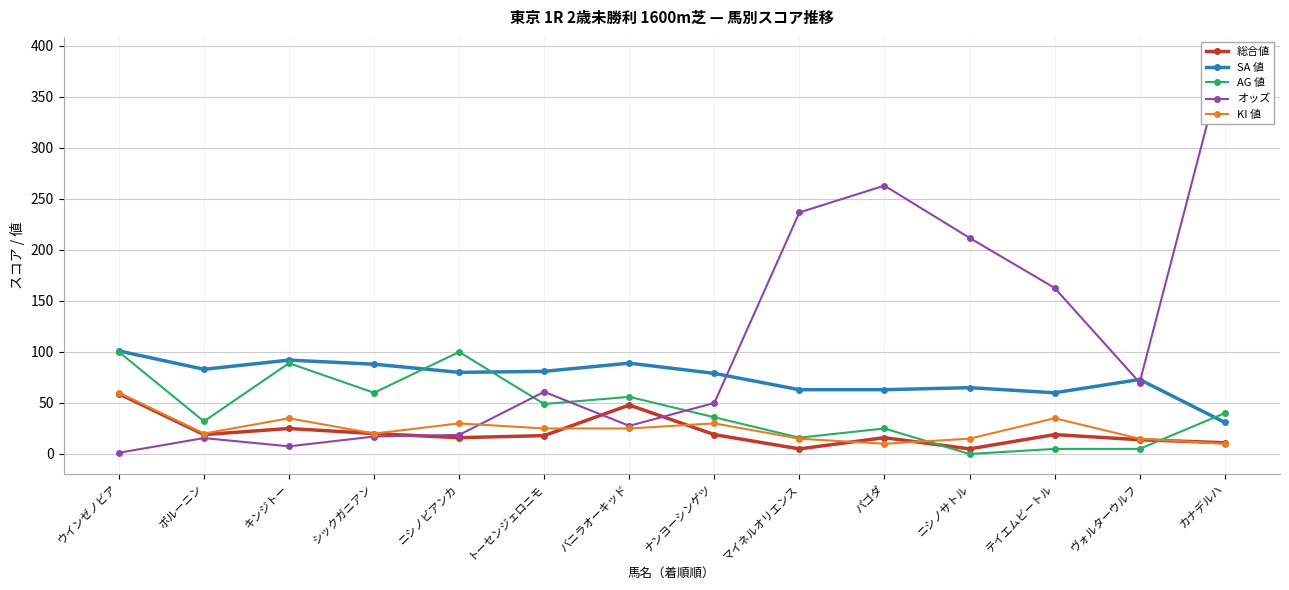

What position from the left is カナデルハ?

14